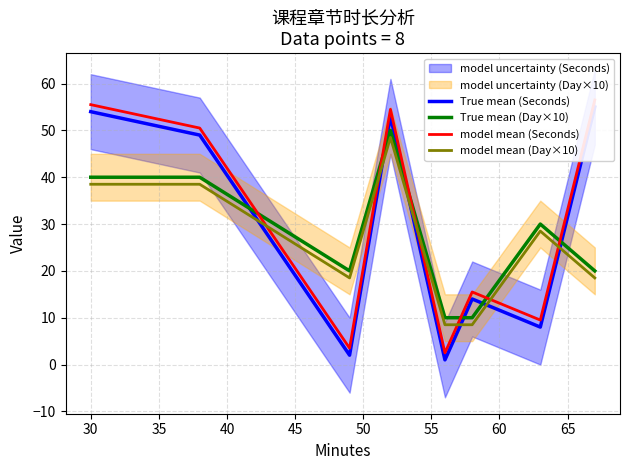

True or false: True mean (Day×10) and model mean (Day×10) cross at least once.

False